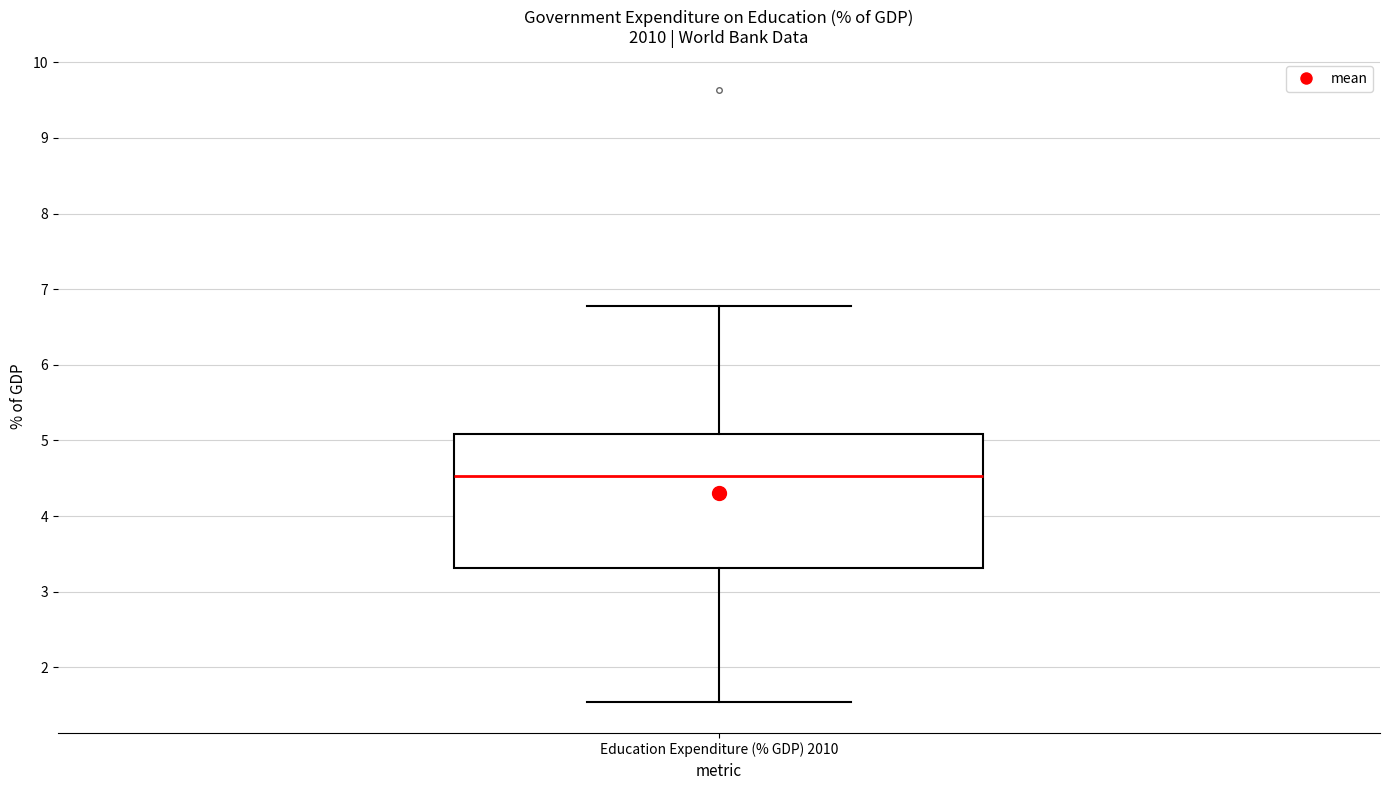

Where does the median line of the box for Education Expenditure (% GDP) 2010 sit on the y-axis? The values are not printed on the chart, so give them approximately, as read against the axis.

4.5